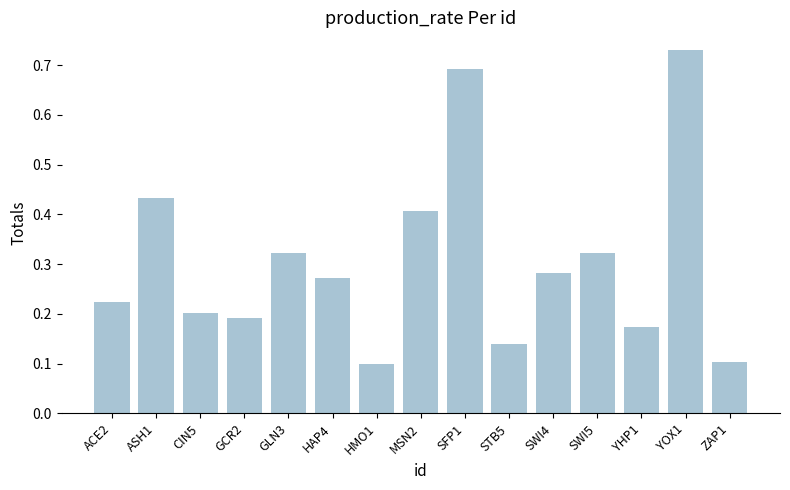

What is the difference between the second highest and minimum values?

0.6